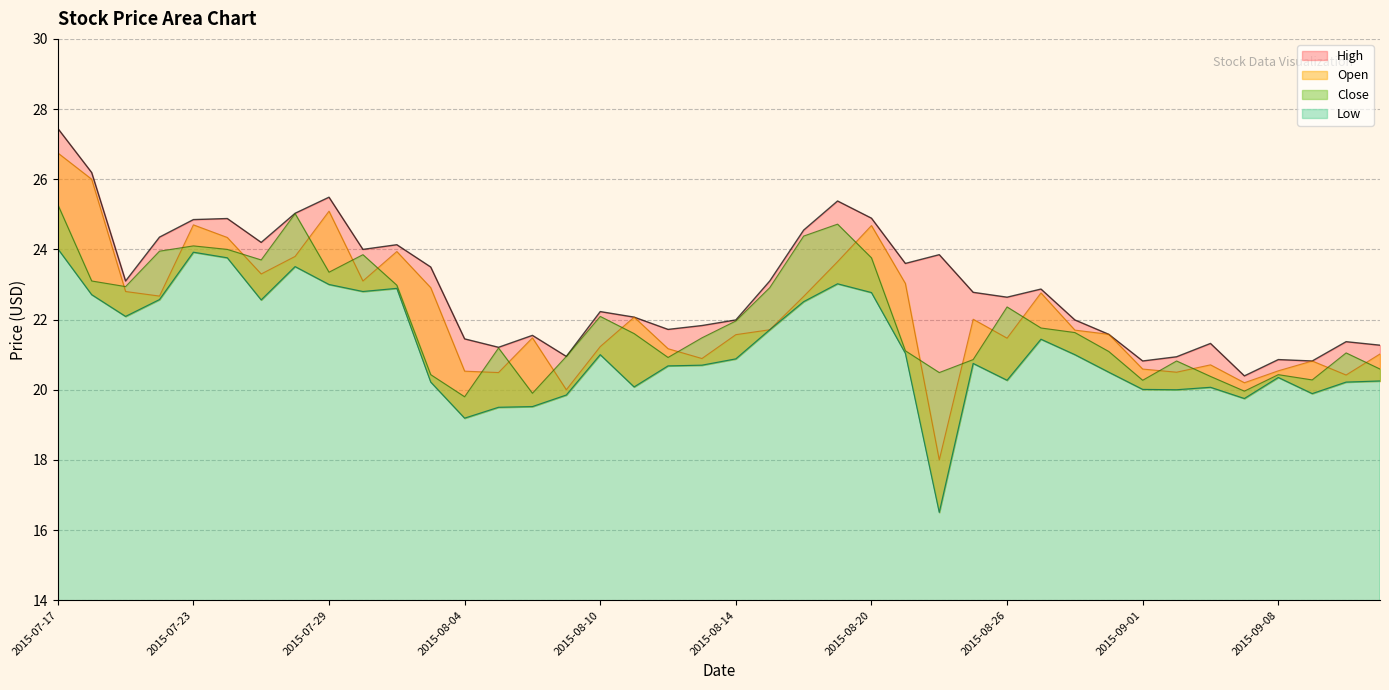

The value of Low at 2015-08-04 is 6.7. True or false?

False